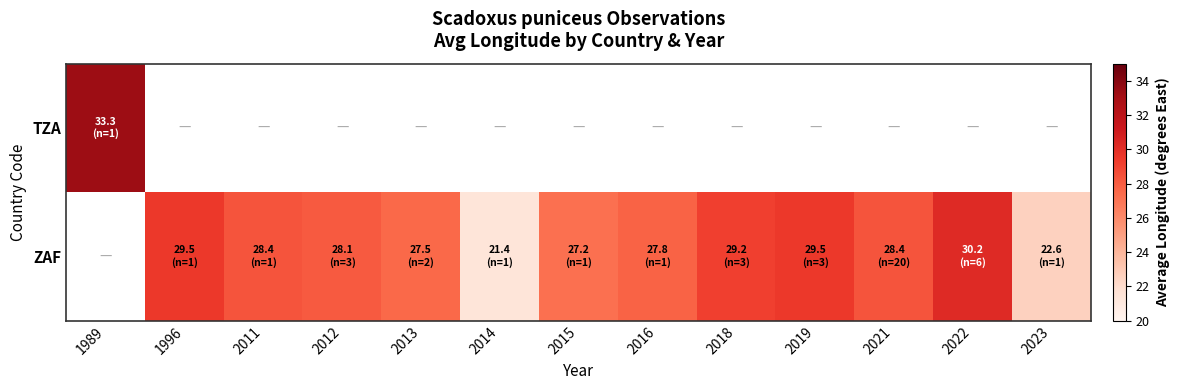

Which series changed the most between 2012 and 2013?

ZAF